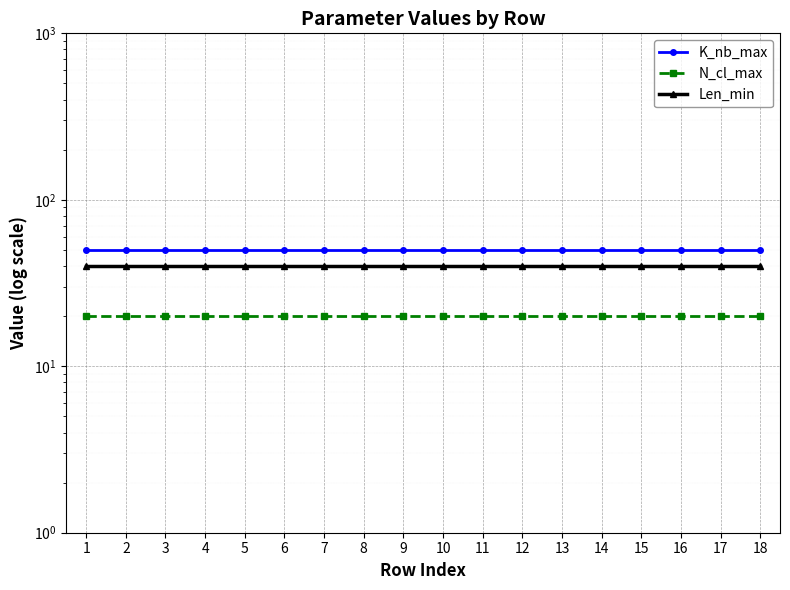

Reading left to right, what are all the values shown in this chart?

K_nb_max: 50	50	50	50	50	50	50	50	50	50	50	50	50	50	50	50	50	50
N_cl_max: 20	20	20	20	20	20	20	20	20	20	20	20	20	20	20	20	20	20
Len_min: 40	40	40	40	40	40	40	40	40	40	40	40	40	40	40	40	40	40